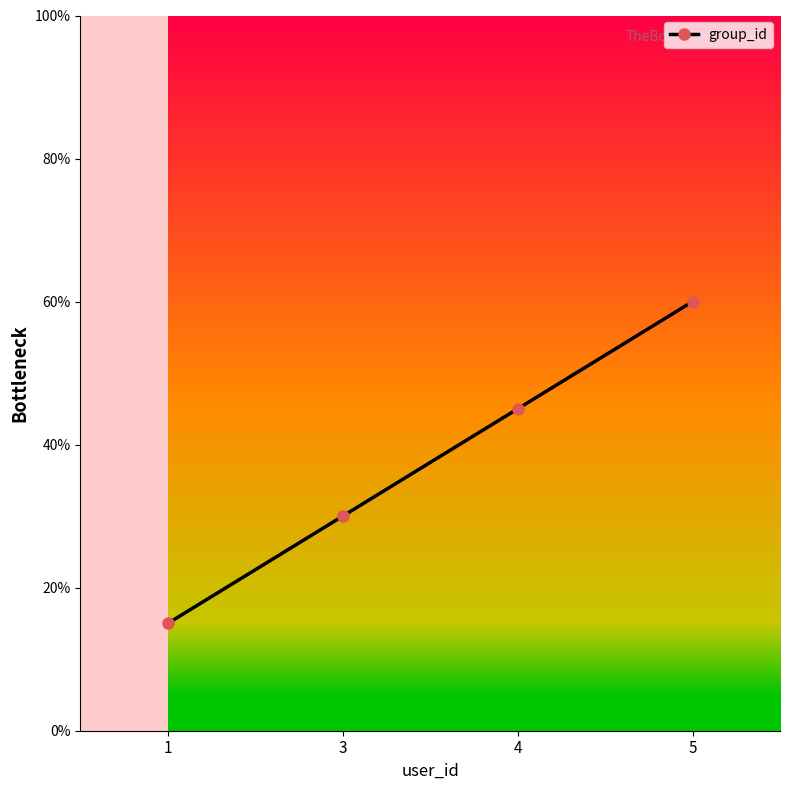

Does the chart display data point markers on the line(s)?

Yes